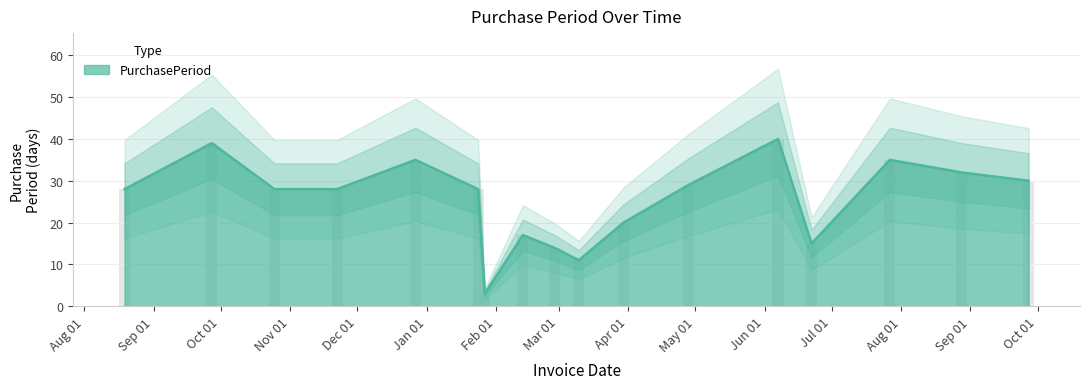

What is the change in value from 2017-03-10 to 2017-07-27?

+24